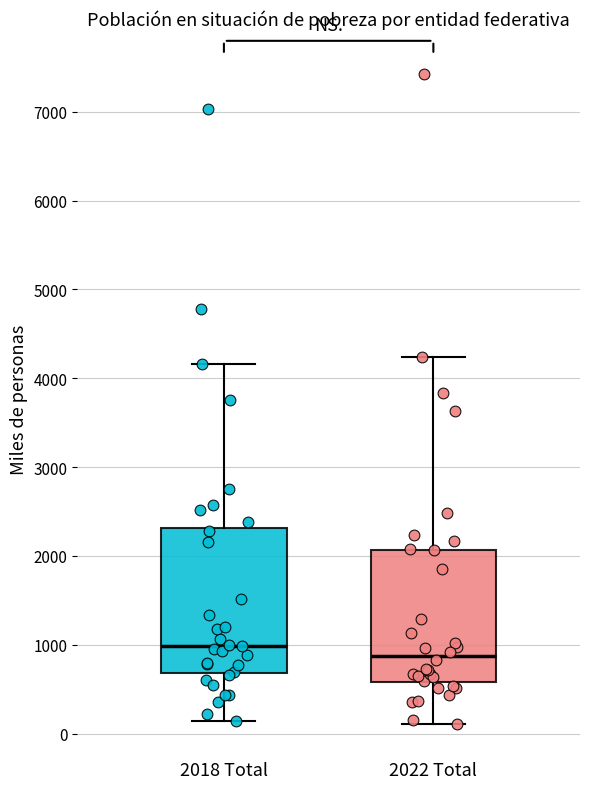

Which box has the lowest median line?

2022 Total